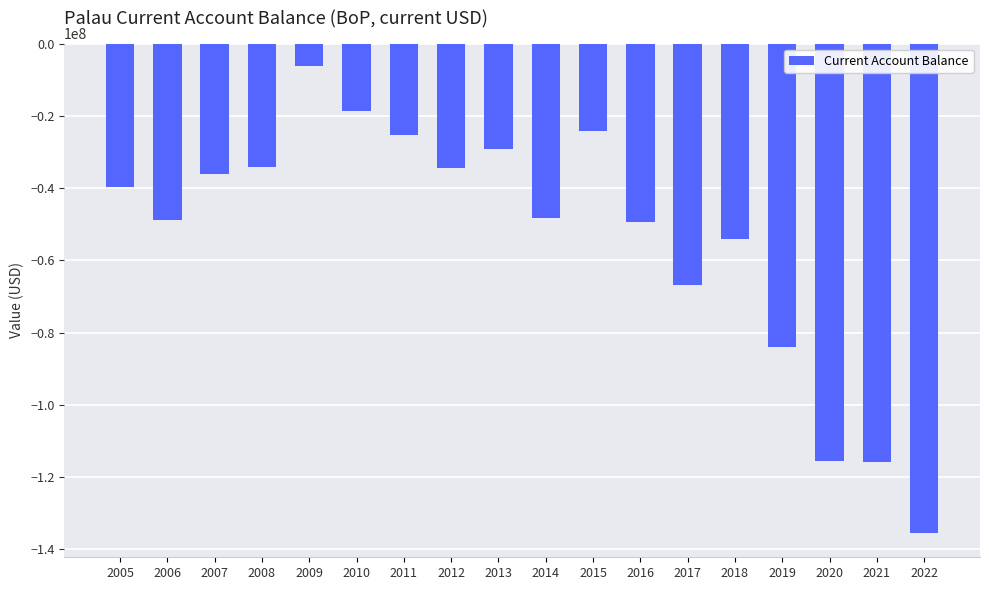

What is the change in value from 2009 to 2022?

-129284755.8